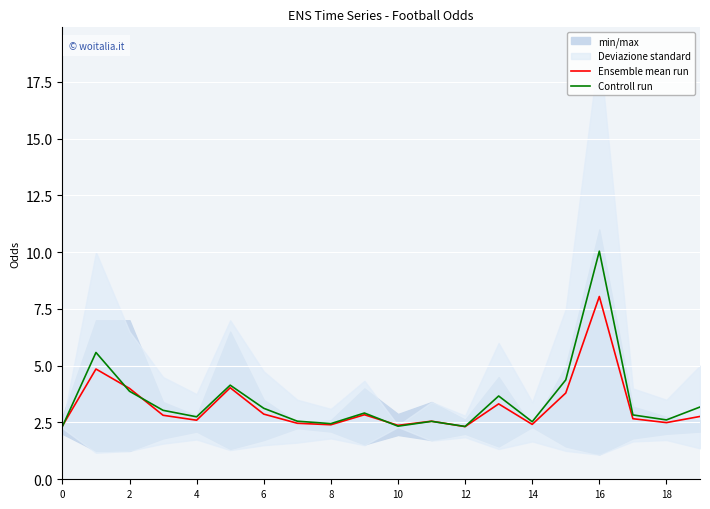

What value does the Controll run series have at 15?

4.4